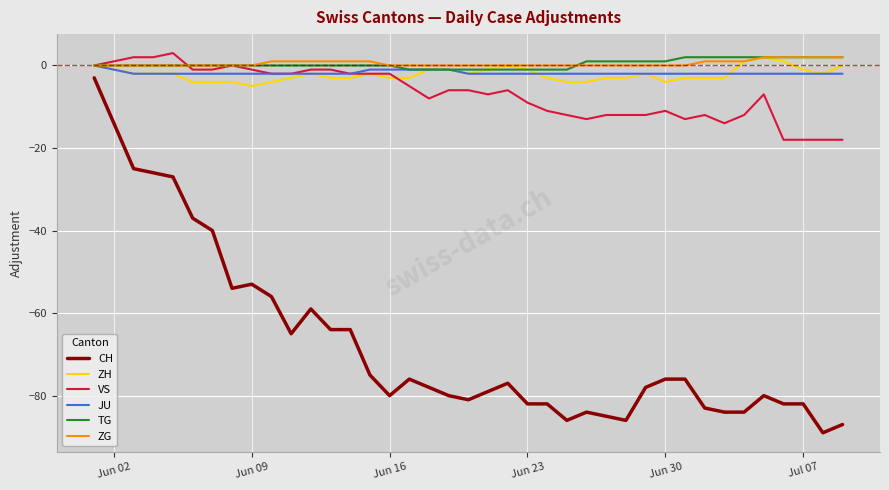

Reading left to right, extract all data points from this chart.

CH: -3	-25	-26	-27	-37	-40	-54	-53	-56	-65	-59	-64	-64	-75	-80	-76	-78	-80	-81	-79	-77	-82	-82	-86	-84	-85	-86	-78	-76	-76	-83	-84	-84	-80	-82	-82	-89	-87
ZH: 0	-2	-2	-2	-4	-4	-4	-5	-4	-3	-2	-3	-3	-2	-3	-3	-1	-1	-2	-1	0	-1	-3	-4	-4	-3	-3	-2	-4	-3	-3	-3	1	2	1	-1	-2	0
VS: 0	2	2	3	-1	-1	0	-1	-2	-2	-1	-1	-2	-2	-2	-5	-8	-6	-6	-7	-6	-9	-11	-12	-13	-12	-12	-12	-11	-13	-12	-14	-12	-7	-18	-18	-18	-18
JU: 0	-2	-2	-2	-2	-2	-2	-2	-2	-2	-2	-2	-2	-1	-1	-1	-1	-1	-2	-2	-2	-2	-2	-2	-2	-2	-2	-2	-2	-2	-2	-2	-2	-2	-2	-2	-2	-2
TG: 0	0	0	0	0	0	0	0	0	0	0	0	0	0	0	-1	-1	-1	-1	-1	-1	-1	-1	-1	1	1	1	1	1	2	2	2	2	2	2	2	2	2
ZG: 0	0	0	0	0	0	0	0	1	1	1	1	1	1	0	0	0	0	0	0	0	0	0	0	0	0	0	0	0	0	1	1	1	2	2	2	2	2